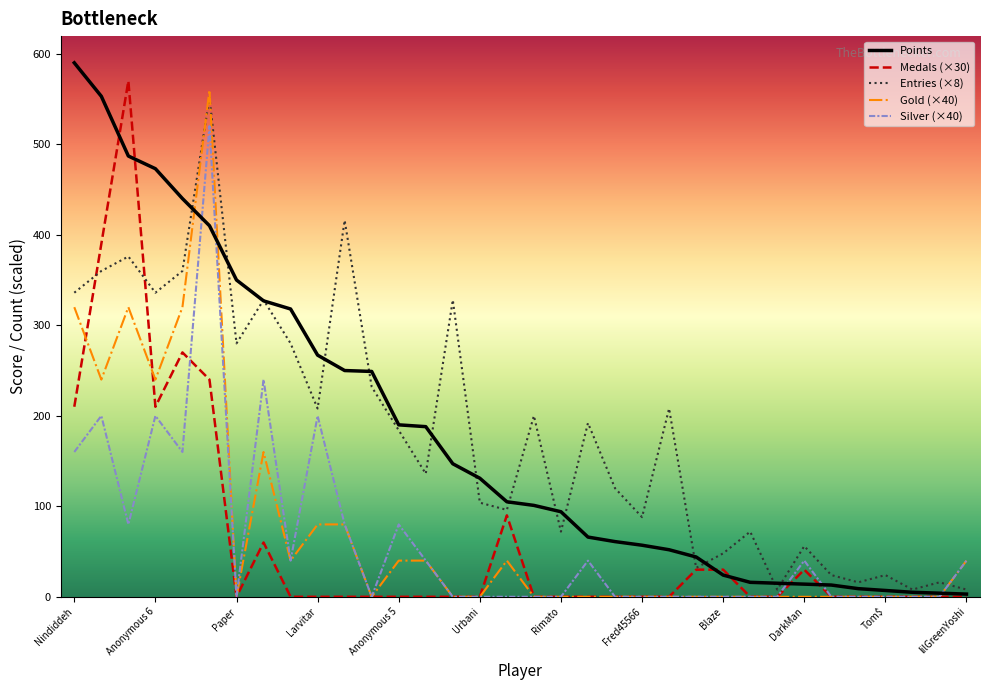

True or false: Silver (×40) and Entries (×8) intersect in this chart.

True